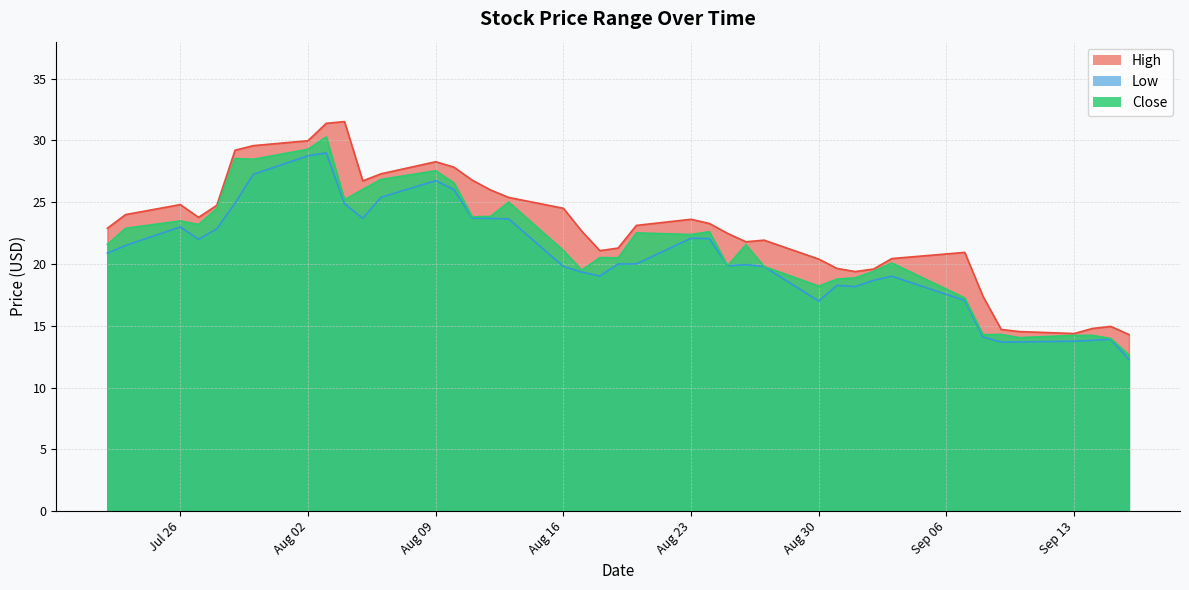

Reading left to right, list all the values displayed in this chart.

High: 22.9	24.0	24.8	23.8	24.8	29.2	29.6	30.0	31.4	31.5	26.7	27.3	28.3	27.8	26.8	26.0	25.4	24.5	22.7	21.1	21.3	23.1	23.6	23.3	22.5	21.8	21.9	20.4	19.6	19.4	19.6	20.4	20.9	17.4	14.7	14.5	14.4	14.8	14.9	14.3
Low: 20.9	21.5	23.0	22.0	22.9	24.9	27.3	28.8	29.0	24.9	23.7	25.4	26.8	26.0	23.7	23.7	23.6	19.8	19.4	19.0	20.0	20.0	22.1	22.1	19.9	20.0	19.8	17.0	18.3	18.2	18.7	19.0	17.0	14.1	13.7	13.7	13.8	13.8	13.9	12.3
Close: 21.6	22.9	23.5	23.2	24.5	28.5	28.5	29.3	30.3	25.2	26.0	26.9	27.5	26.6	23.8	23.9	25.0	21.1	19.5	20.5	20.5	22.5	22.4	22.6	19.9	21.6	19.8	18.2	18.8	18.9	19.4	20.1	17.2	14.3	14.3	14.0	14.2	14.2	14.0	12.6